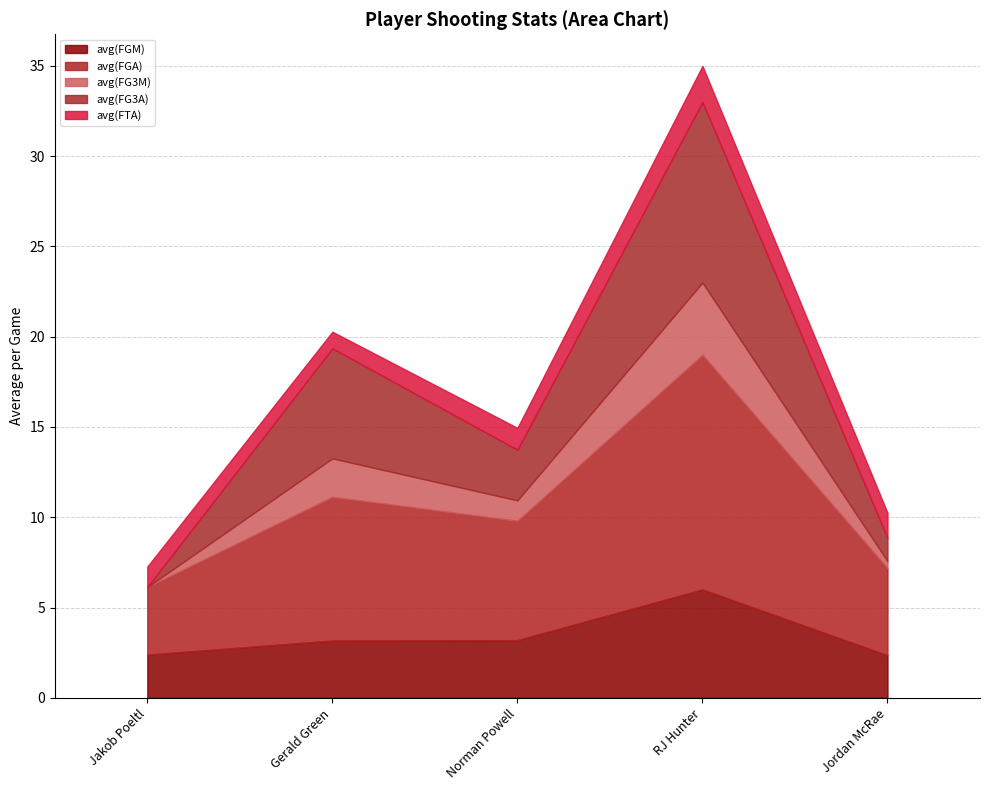

Does the chart display data point markers on the line(s)?

No